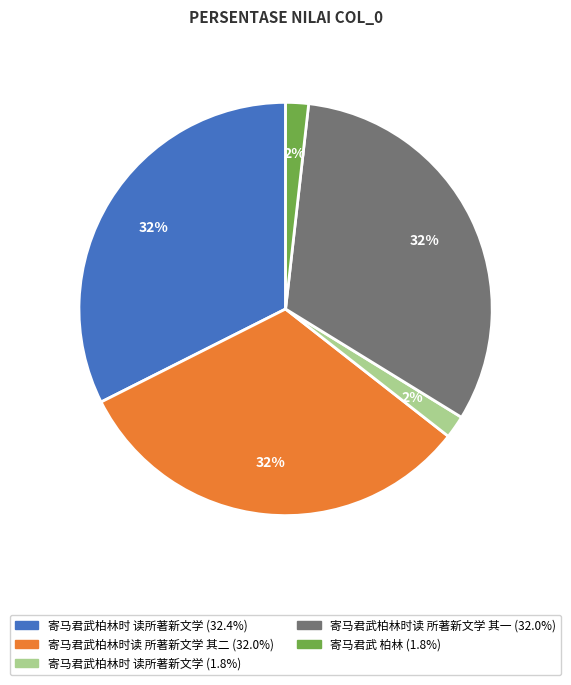

Does any single category account for the majority?

No